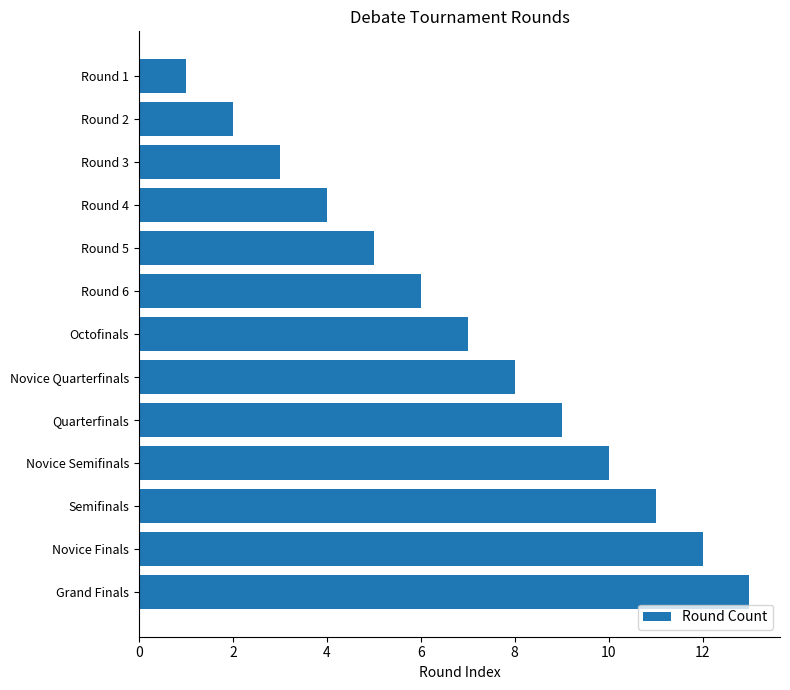

True or false: the data shows 11 at Semifinals.

True